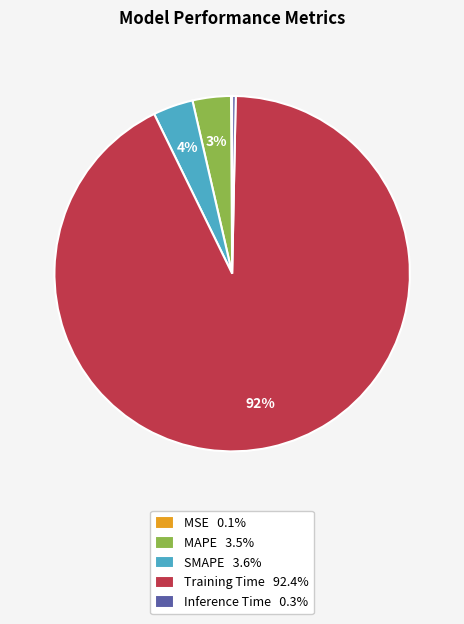

Combined, do SMAPE 3.6% and Inference Time 0.3% account for over 50%?

No